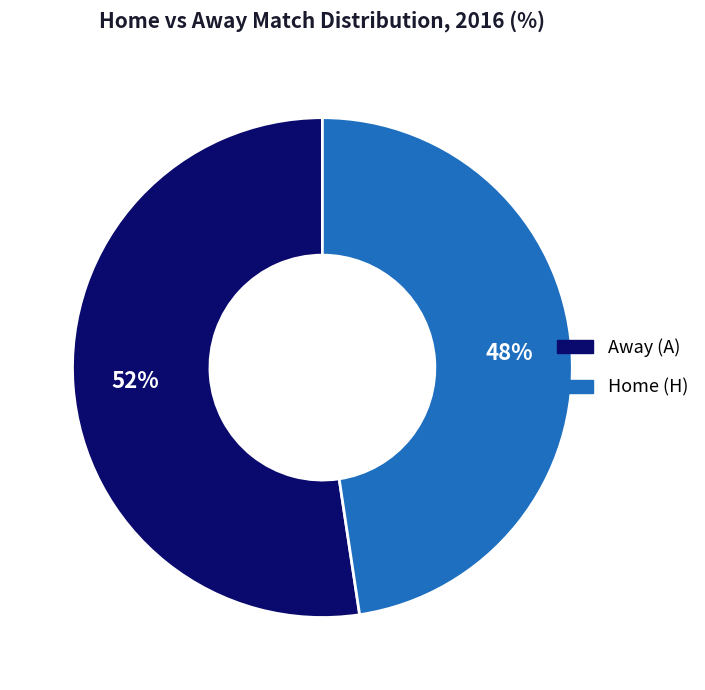

Is there any slice that represents more than half of the pie?

Yes